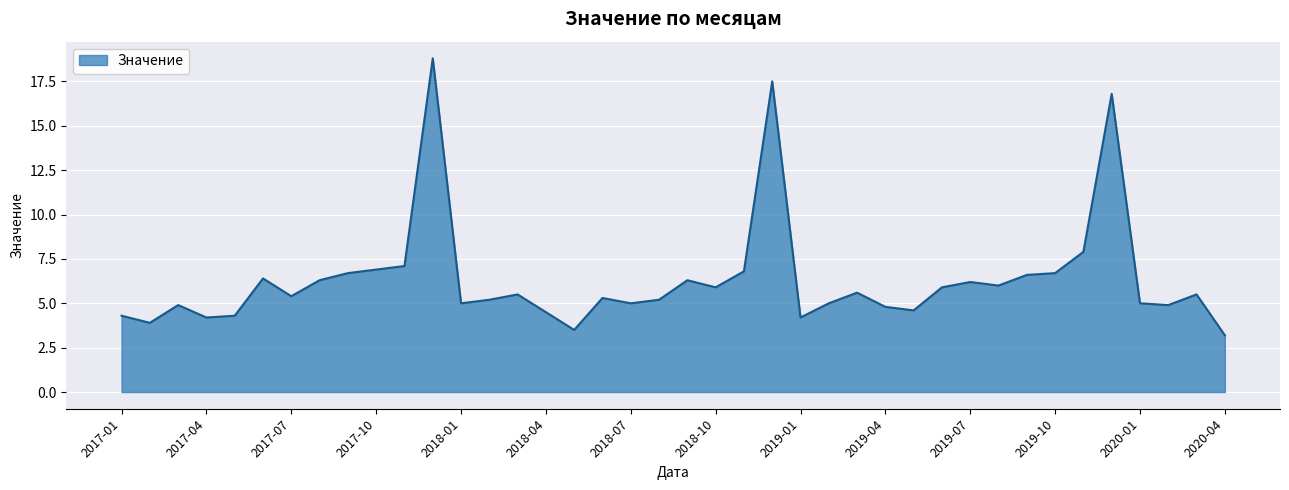

What is the greatest value displayed?

18.8